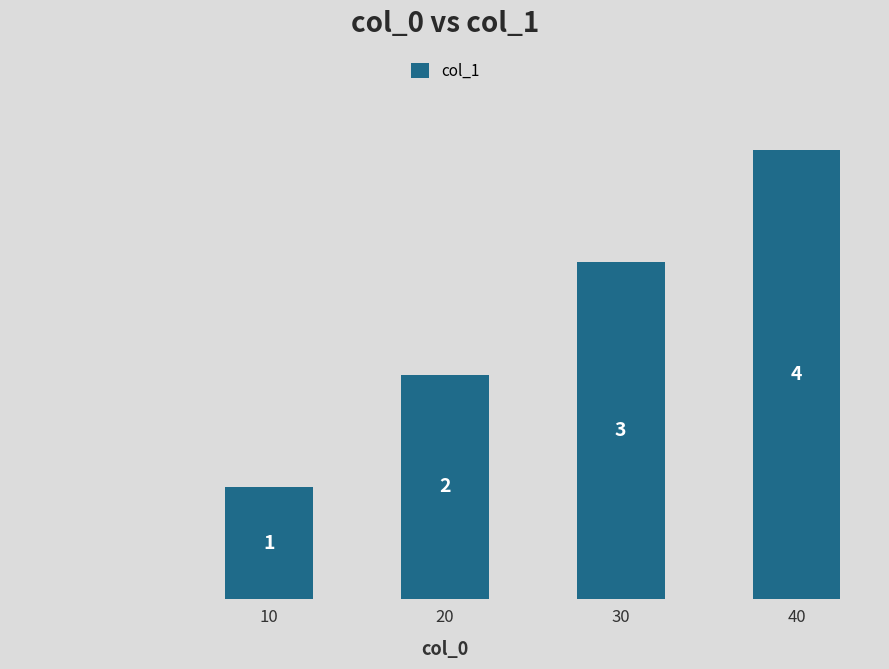

Reading left to right, extract all data points from this chart.

0	1	2	3	4